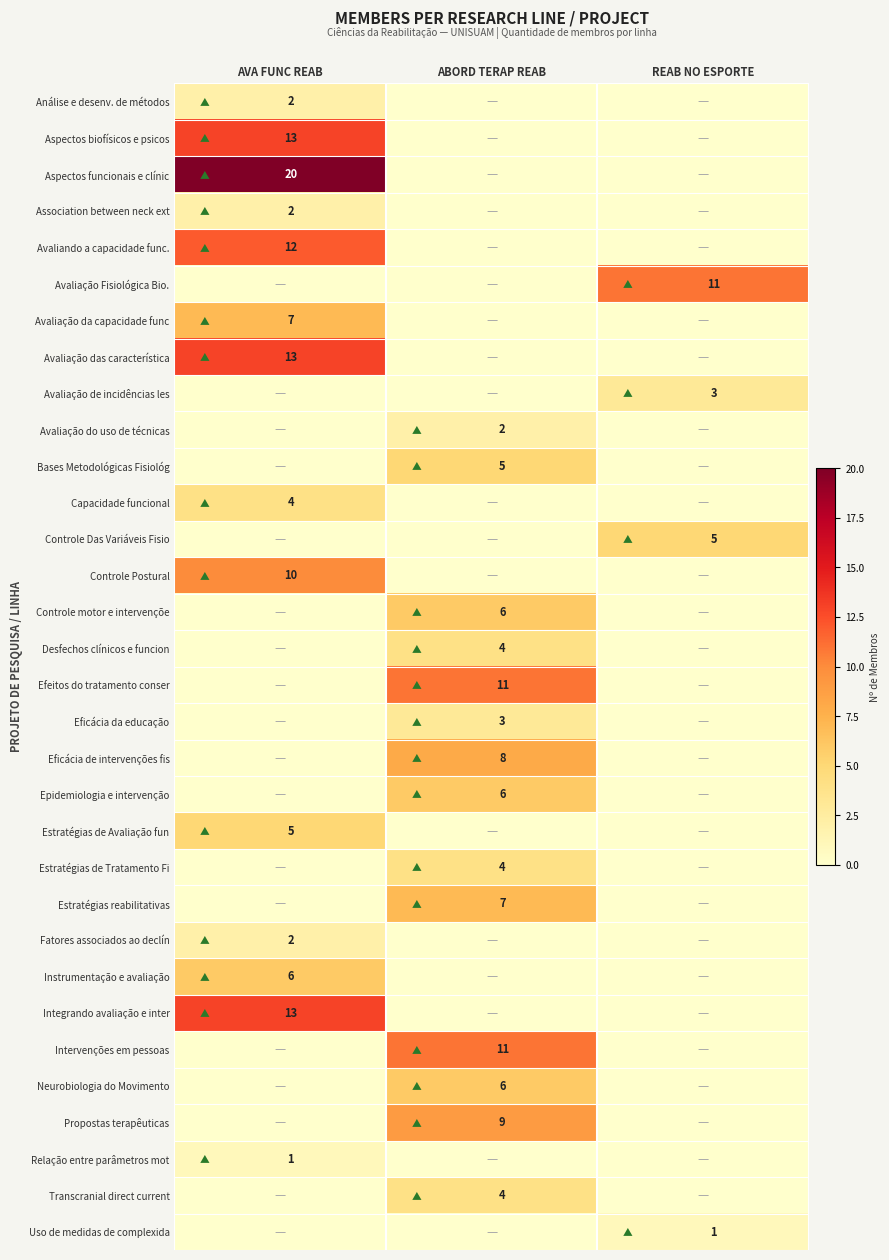

Is it true that Avaliação do uso de técnicas equals 2 at ABORD TERAP REAB?

True